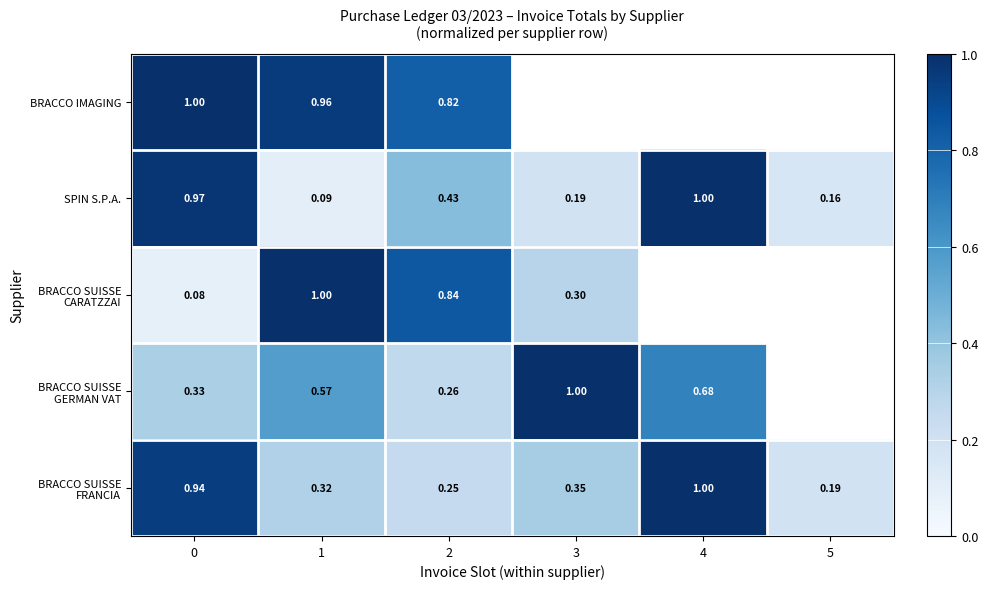

Which category has the highest value in the SPIN S.P.A. series?

4